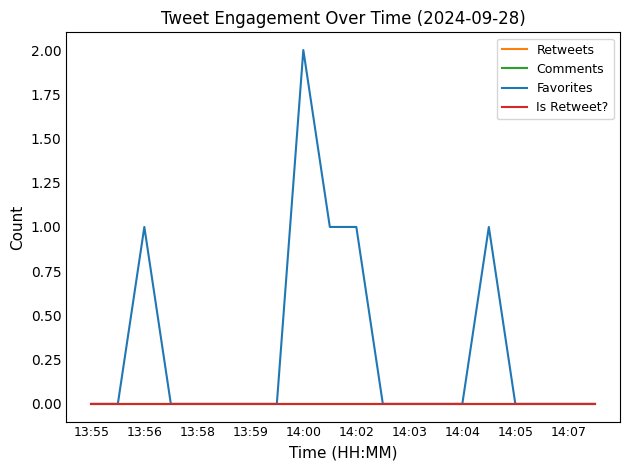

Does the chart display data point markers on the line(s)?

No